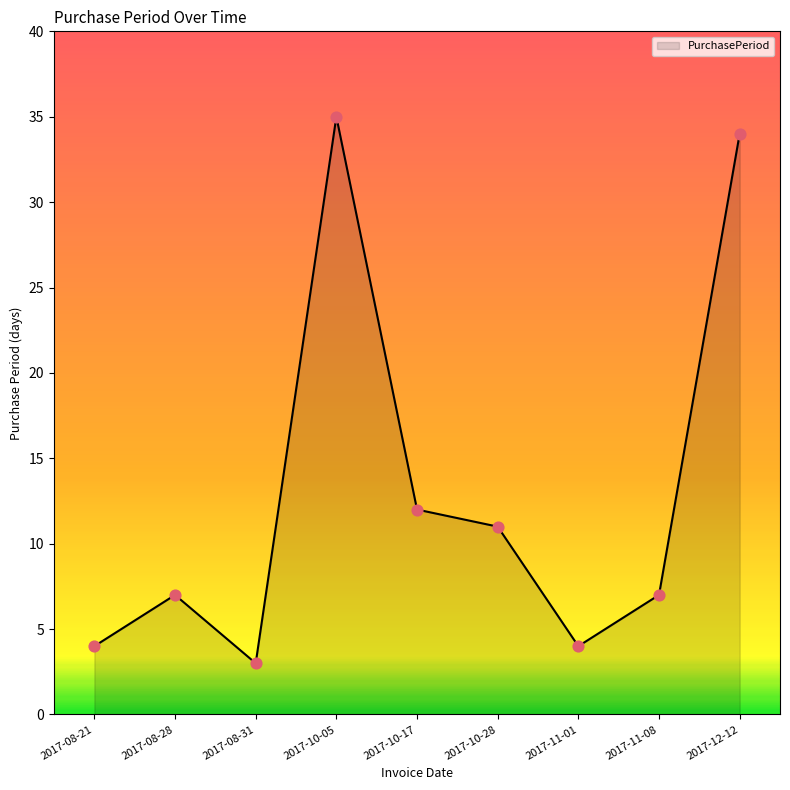

Approximately how many times larger is the value at 2017-10-17 compared to 2017-11-01?

3.0